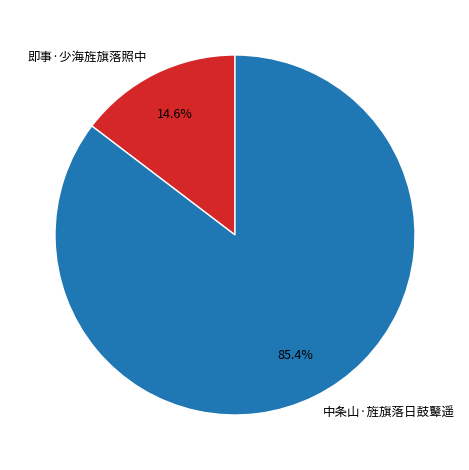

Is there any slice that represents more than half of the pie?

Yes